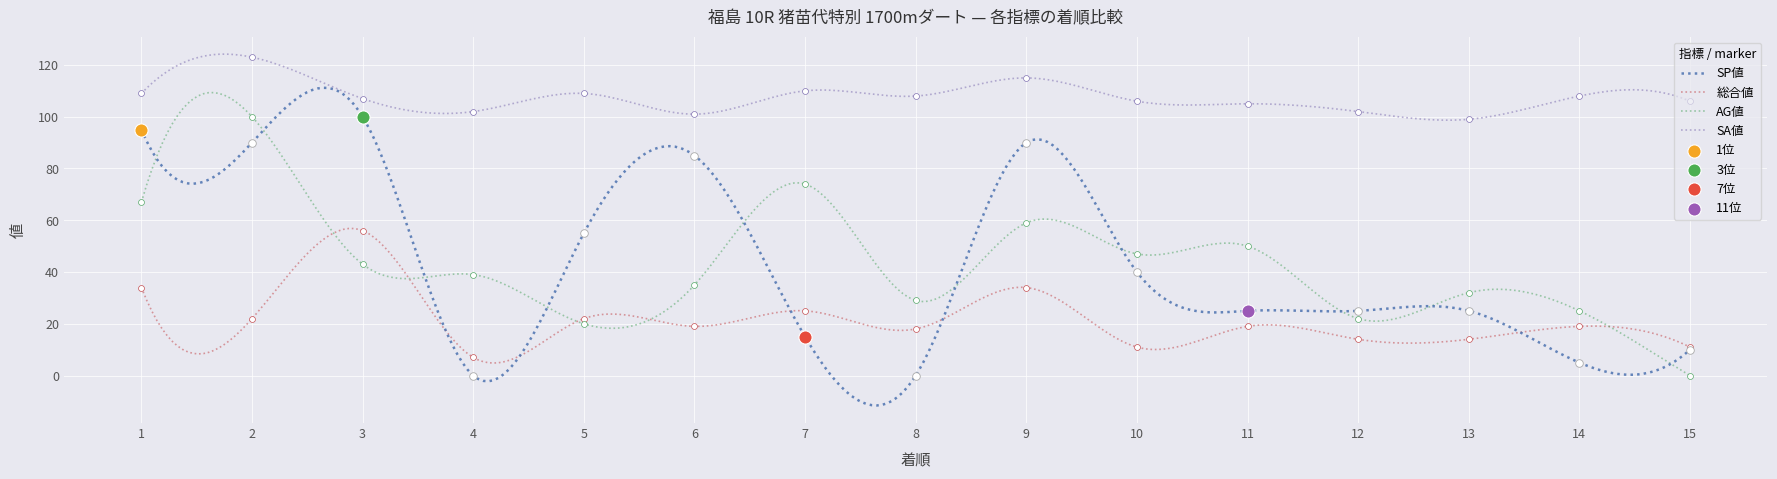

Which series reaches the maximum Y coordinate?

SA値